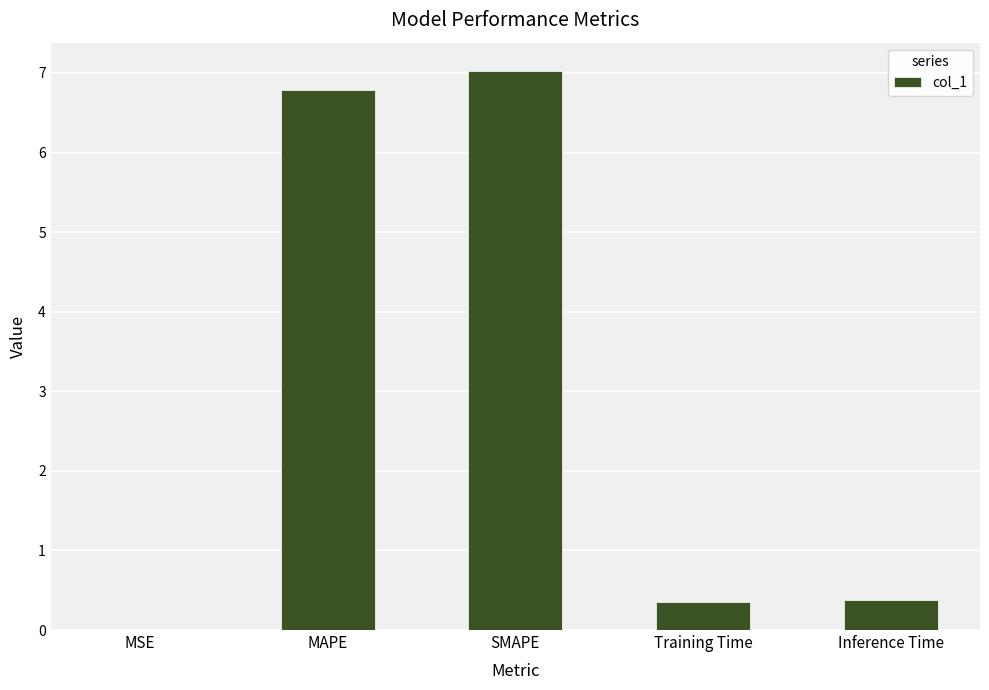

Between Training Time and MAPE, which is larger?

MAPE